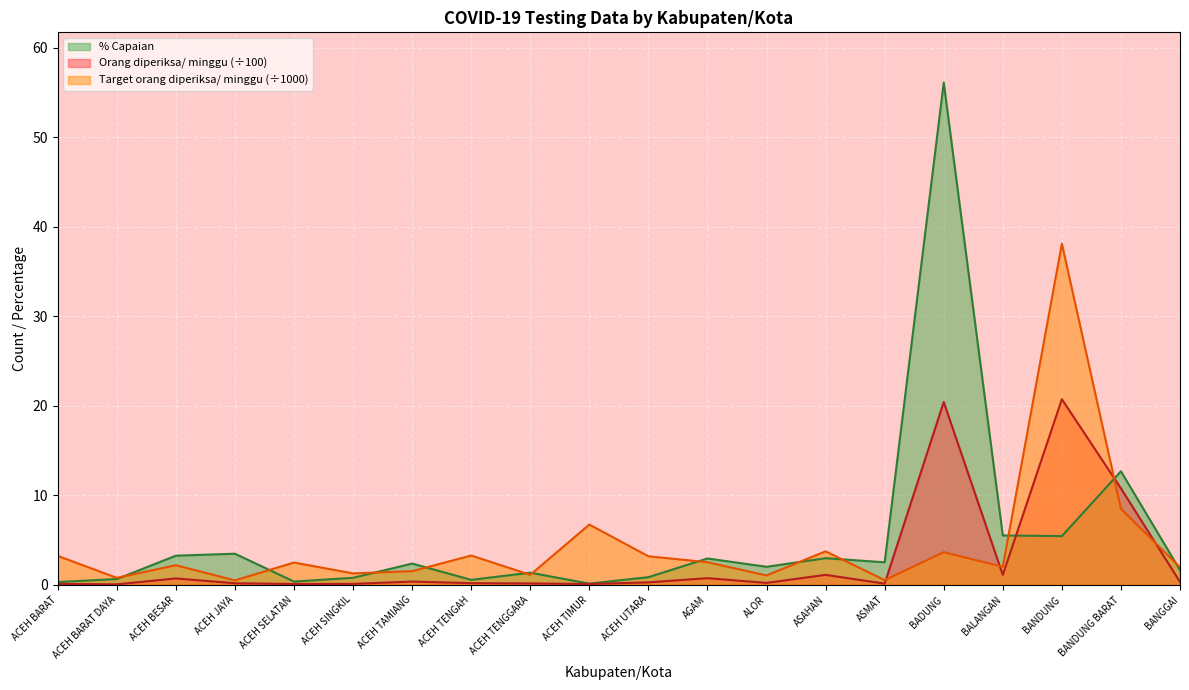

Rank the series by their average value, from lowest to highest.

Orang diperiksa/ minggu (÷100), Target orang diperiksa/ minggu (÷1000), % Capaian